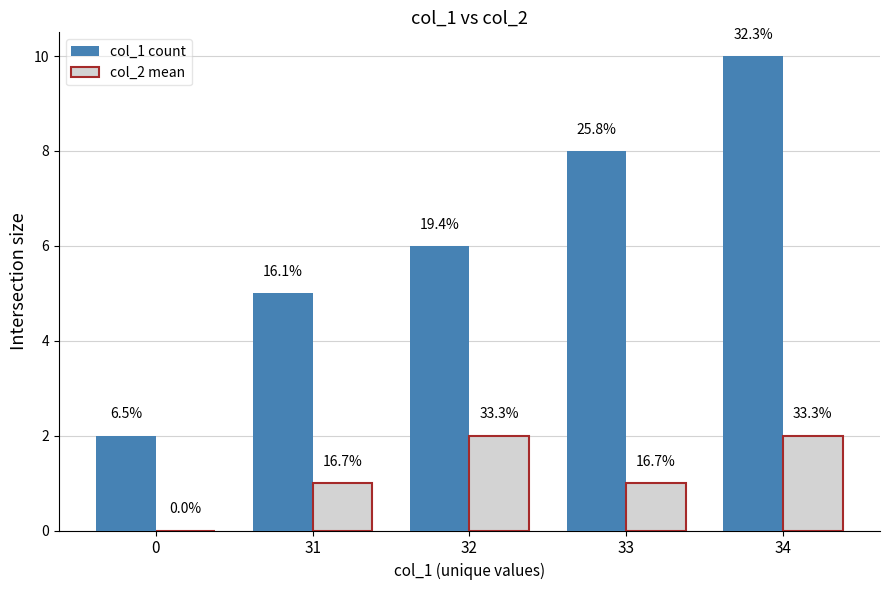

How many groups of bars are there?

5